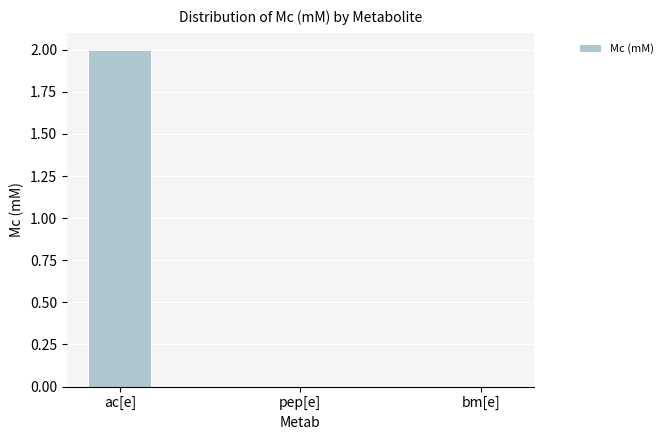

Which category has the highest value across all series?

ac[e]